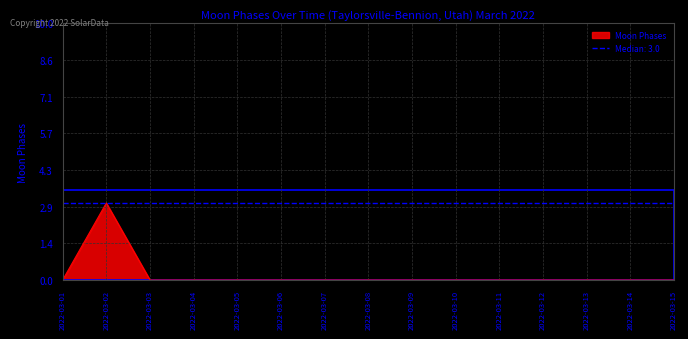

At which label does Moon Phases reach its peak?

2022-03-02